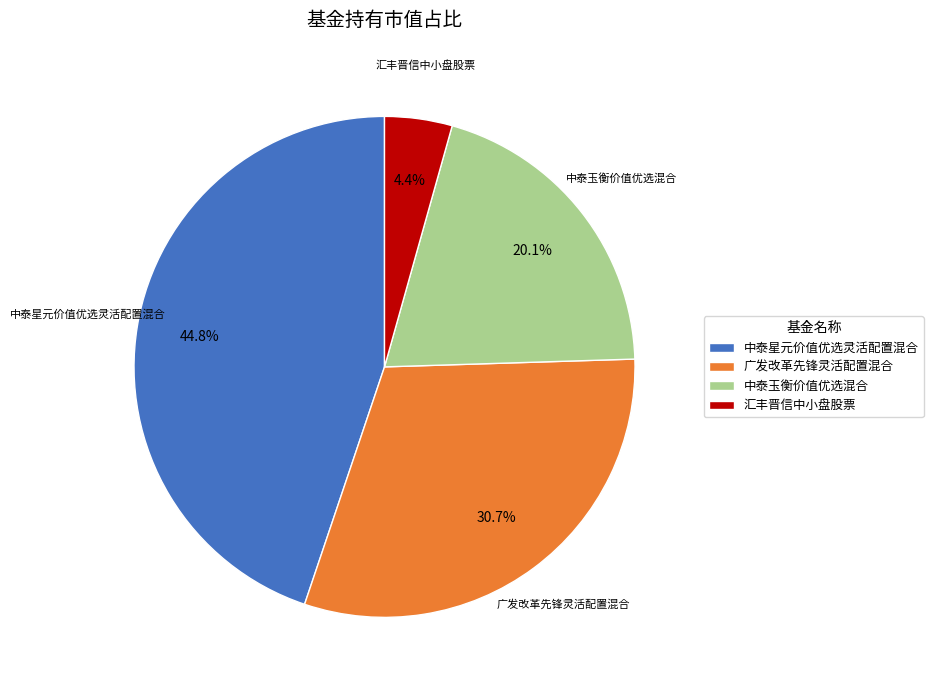

Is it true that 中泰星元价值优选灵活配置混合 is 45% of the pie?

True